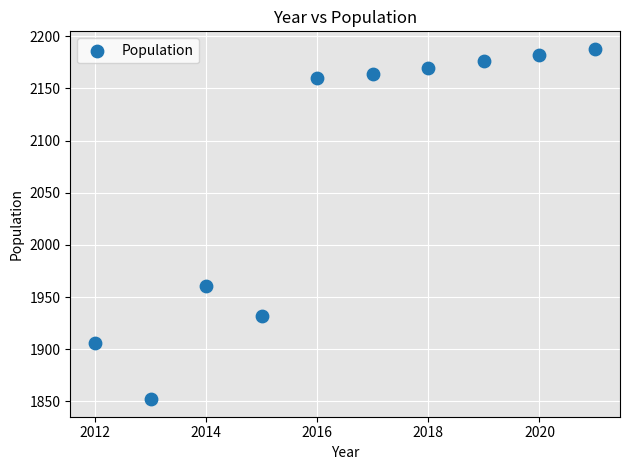

What is the range of X values (max minus min)?

9